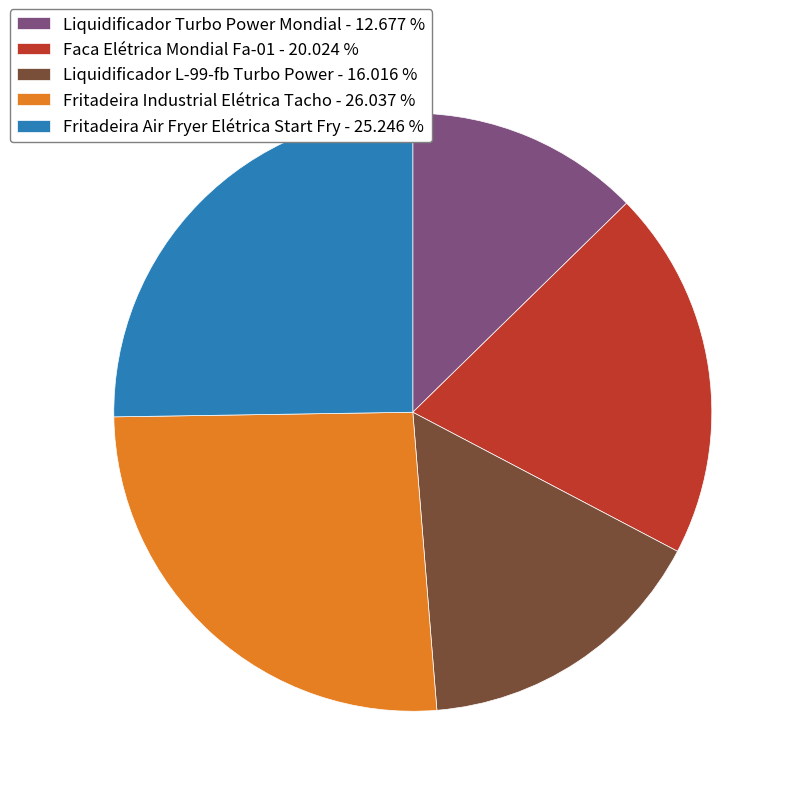

Approximately how many times larger is the value at Fritadeira Air Fryer Elétrica Start Fry compared to Faca Elétrica Mondial Fa-01?

1.3